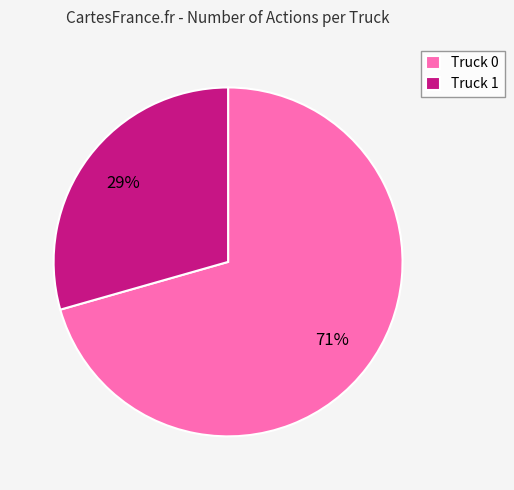

Between Truck 1 and Truck 0, which is larger?

Truck 0